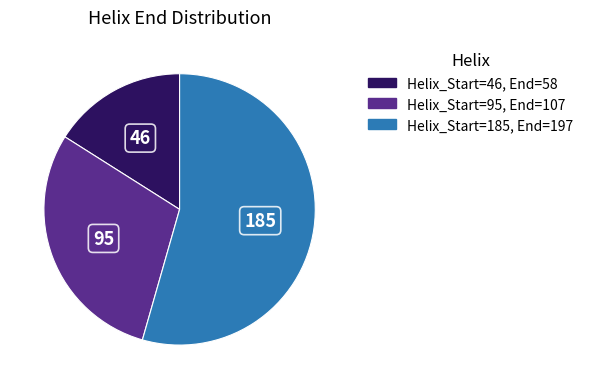

Count the number of slices in the pie.

3